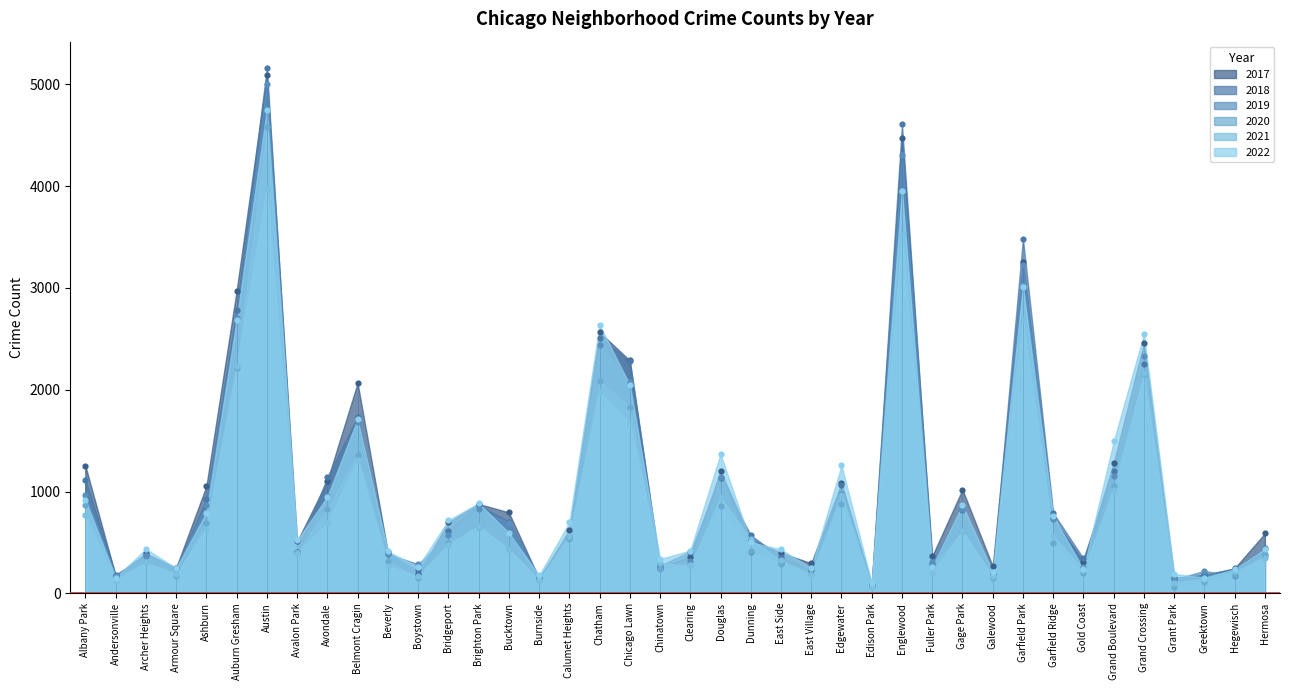

What are all the series names shown in the legend?

2017, 2019, 2021, 2022, 2020, 2018